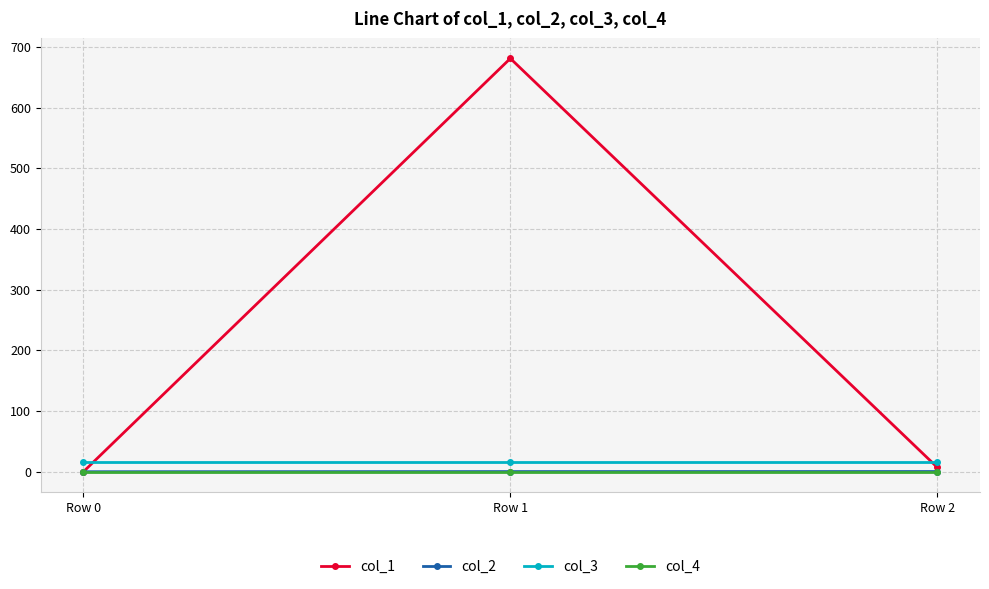

Which series has the widest spread of values?

col_1